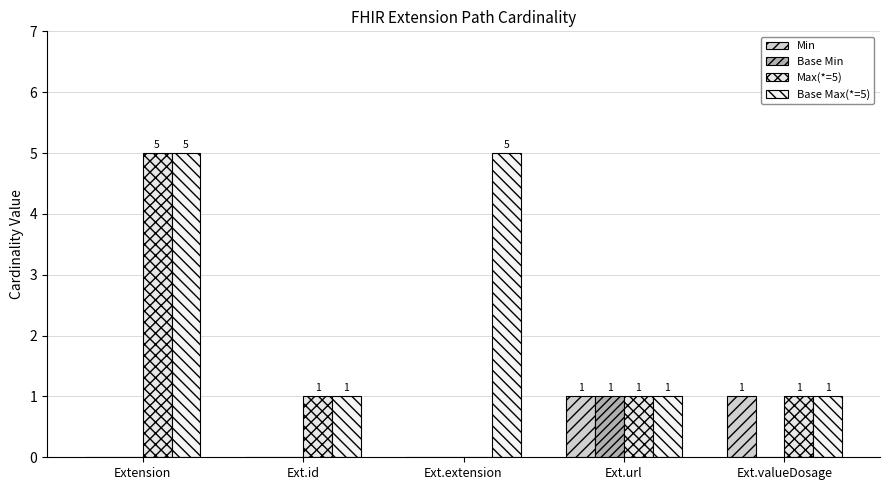

Does the chart contain stacked bars?

No